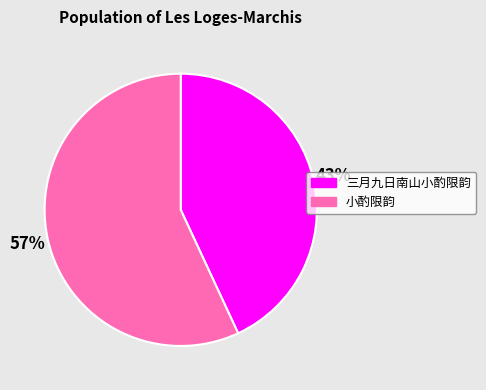

Is it true that 三月九日南山小酌限韵 is 43% of the pie?

True